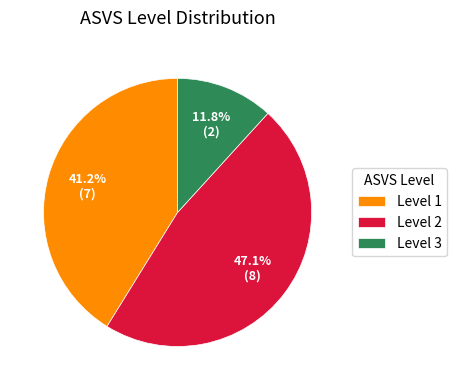

To the nearest percent, what is the difference between the largest and smallest slice percentages?

35%